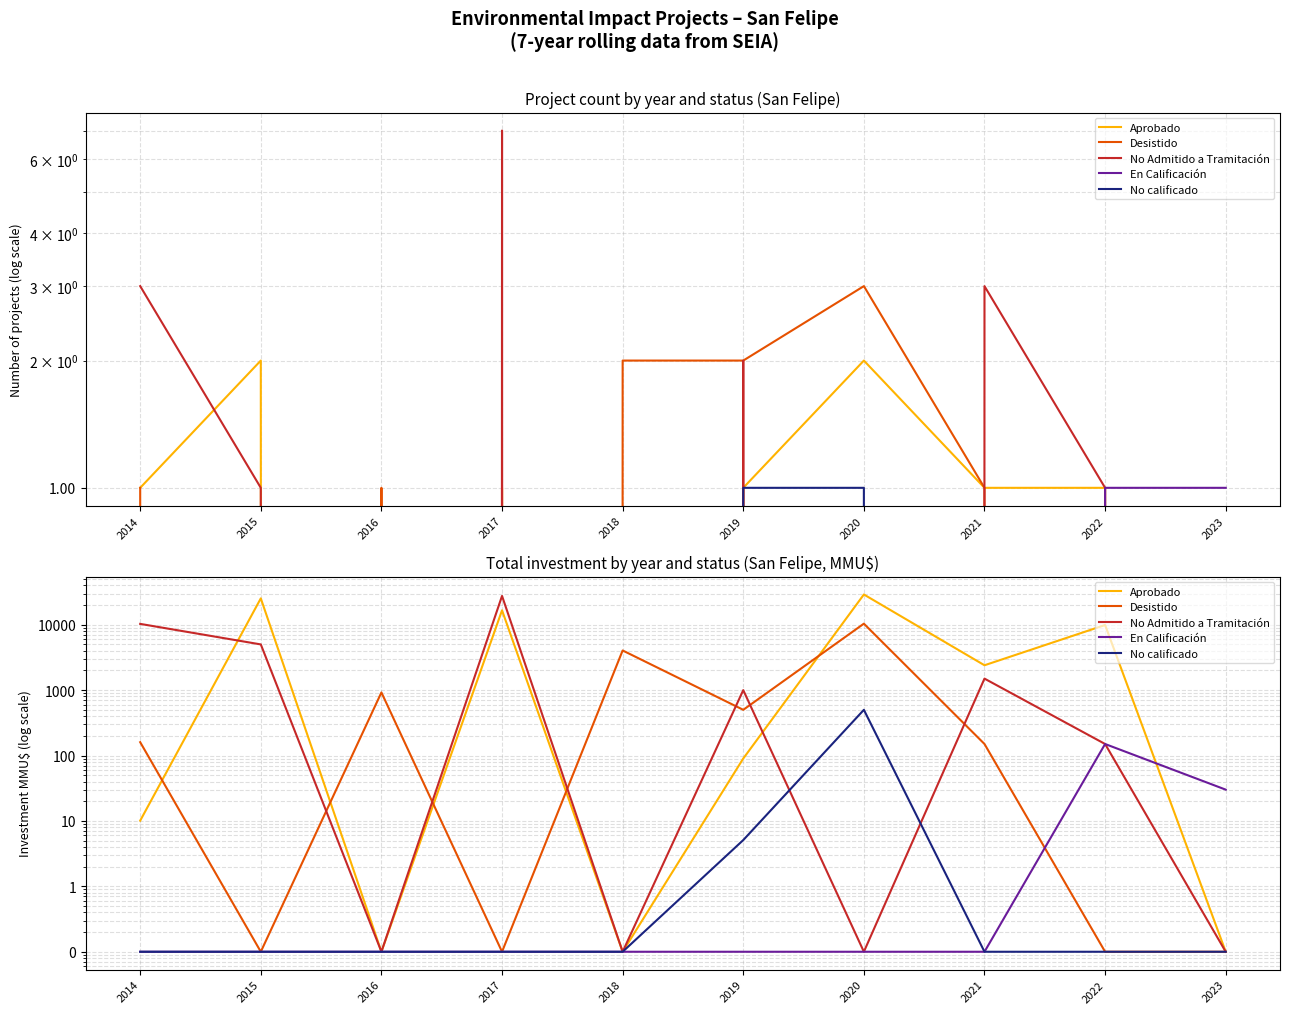

At which category is the sum across all series the highest?

2017